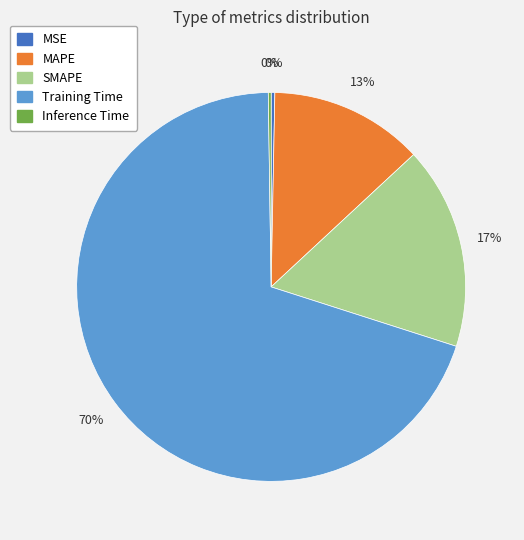

True or false: SMAPE accounts for 17% of the total.

True